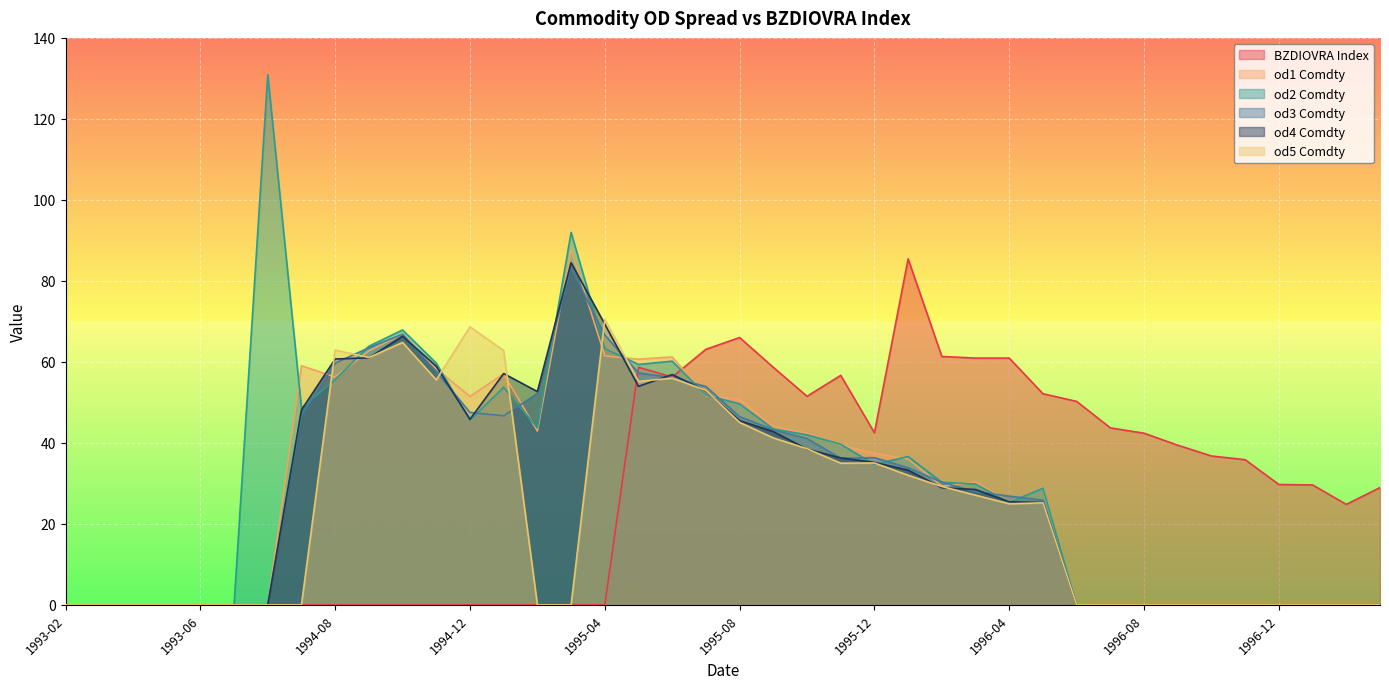

What are all the series names shown in the legend?

BZDIOVRA Index, od1 Comdty, od2 Comdty, od3 Comdty, od4 Comdty, od5 Comdty